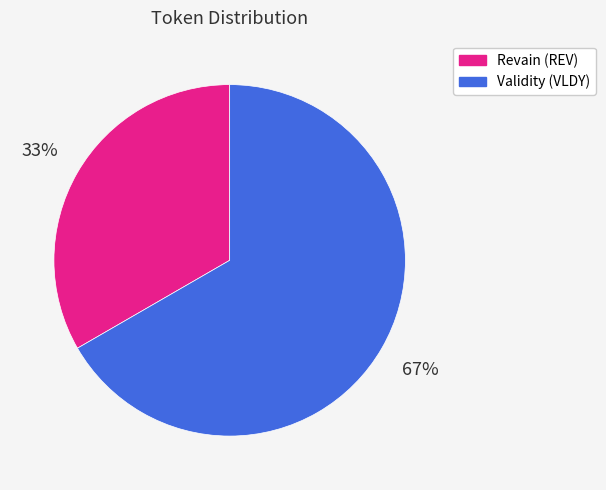

Which slice is the smallest?

Revain (REV)